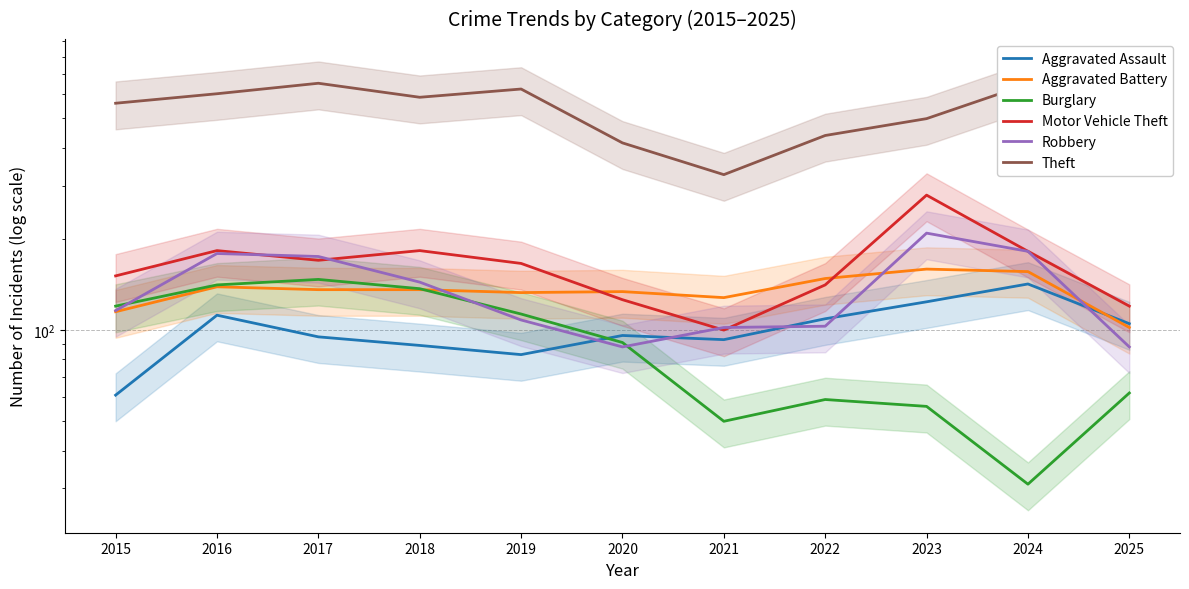

True or false: Theft and Aggravated Battery cross at least once.

False